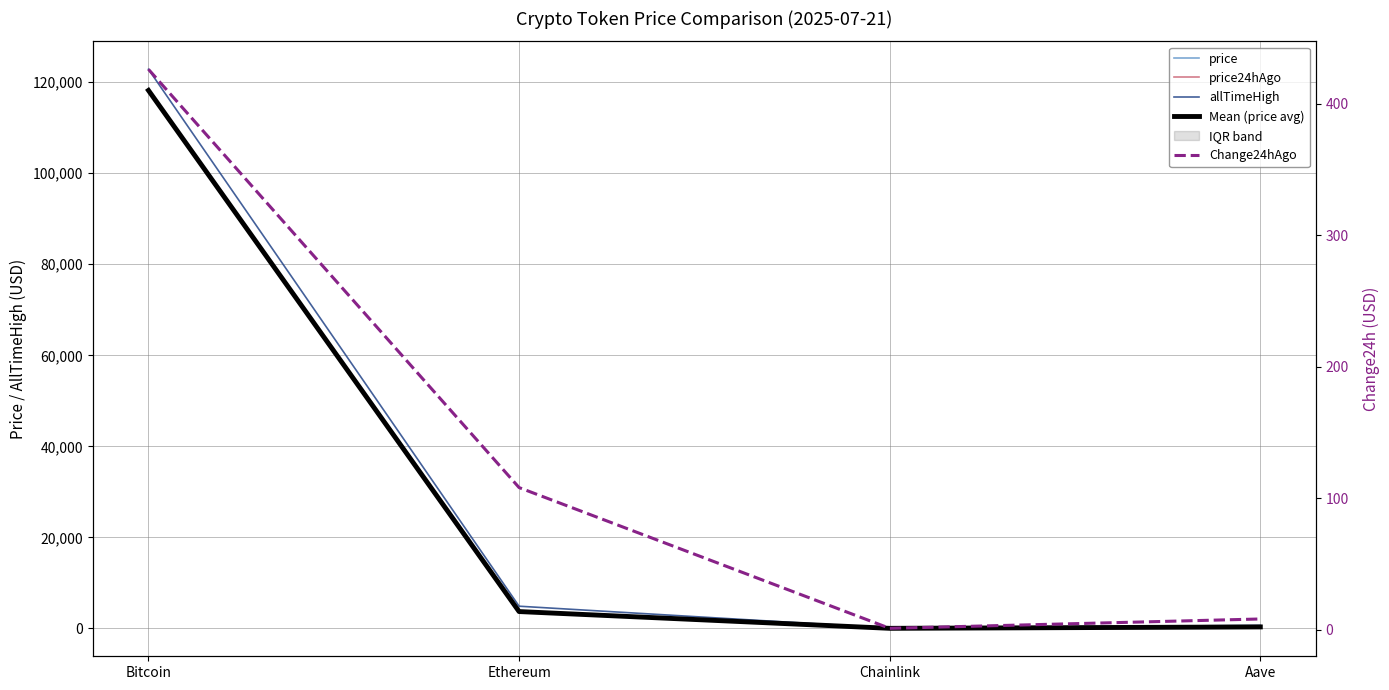

Rank the series by their maximum value, from lowest to highest.

Change24hAgo, price24hAgo, Mean (price avg), price, allTimeHigh